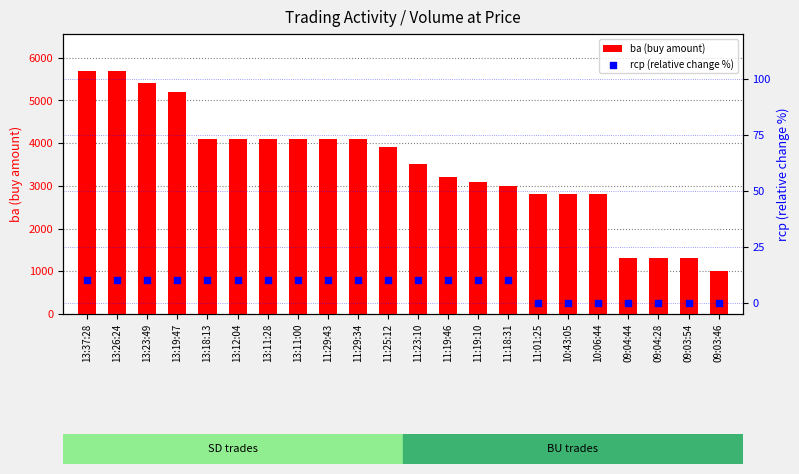

Which series contains the lowest Y value?

rcp (relative change %)